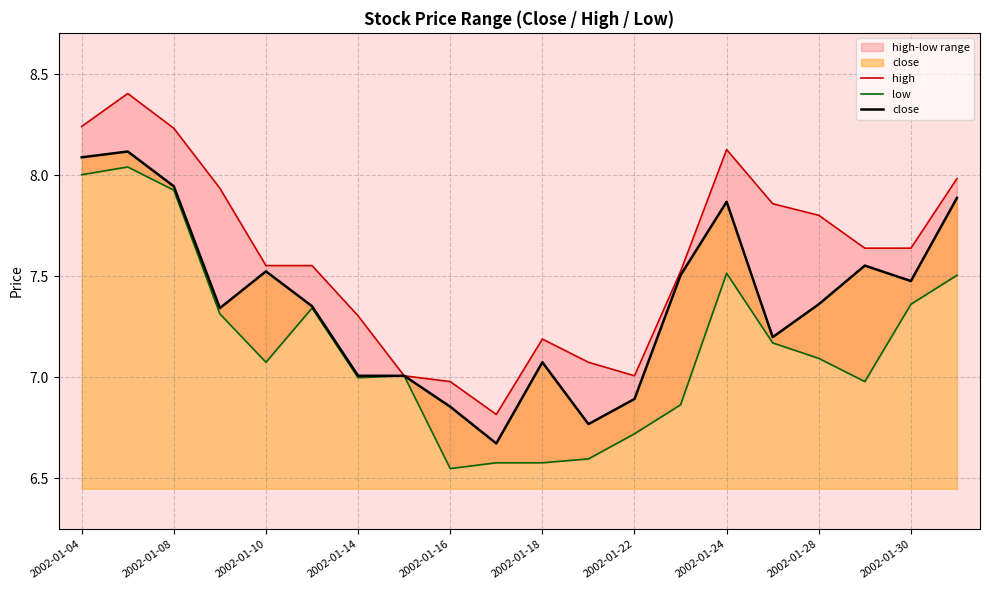

In high, how many points are lower than both neighbors (excluding endpoints)?

2